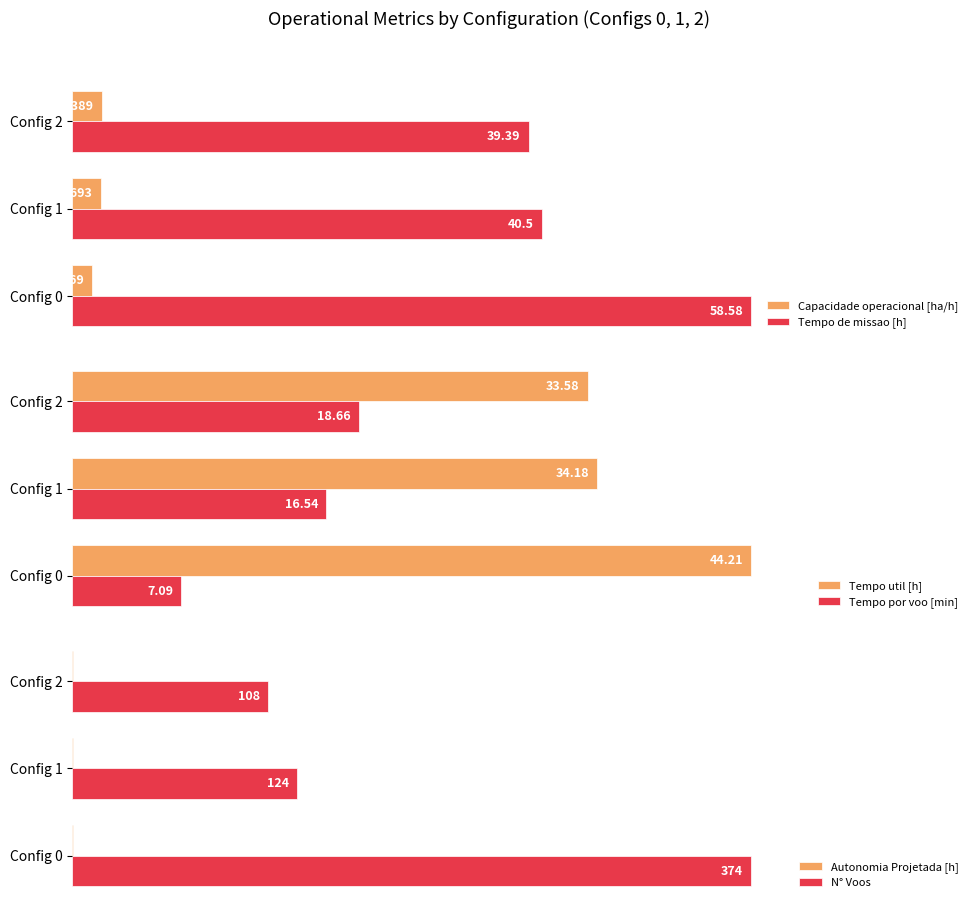

How many Autonomia Projetada [h] values are between 0 and 1?

3